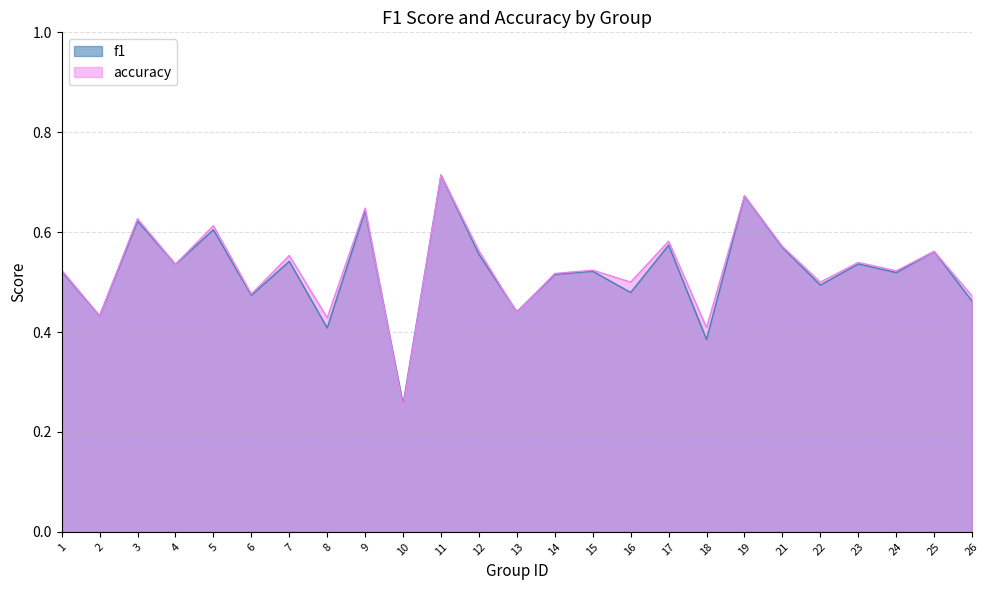

What is the value of the f1 point at the 14th from the left?

0.5